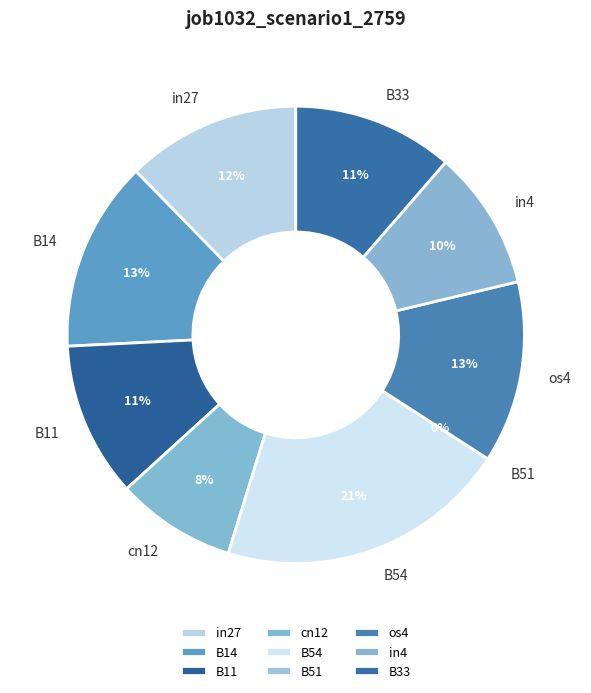

The B51 slice represents 0% of the pie. True or false?

True